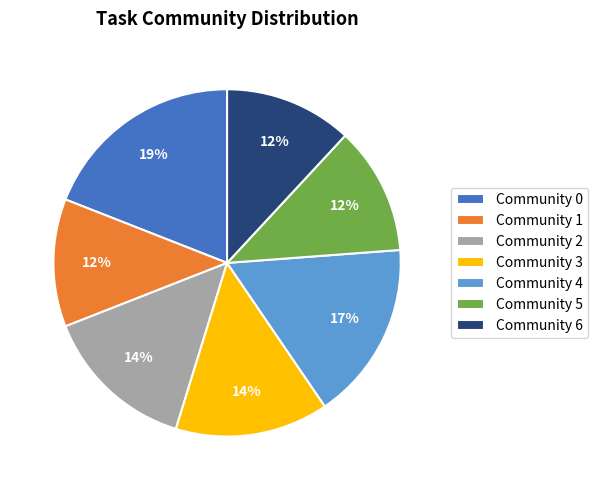

Approximately how many times larger is the value at Community 4 compared to Community 0?

0.9